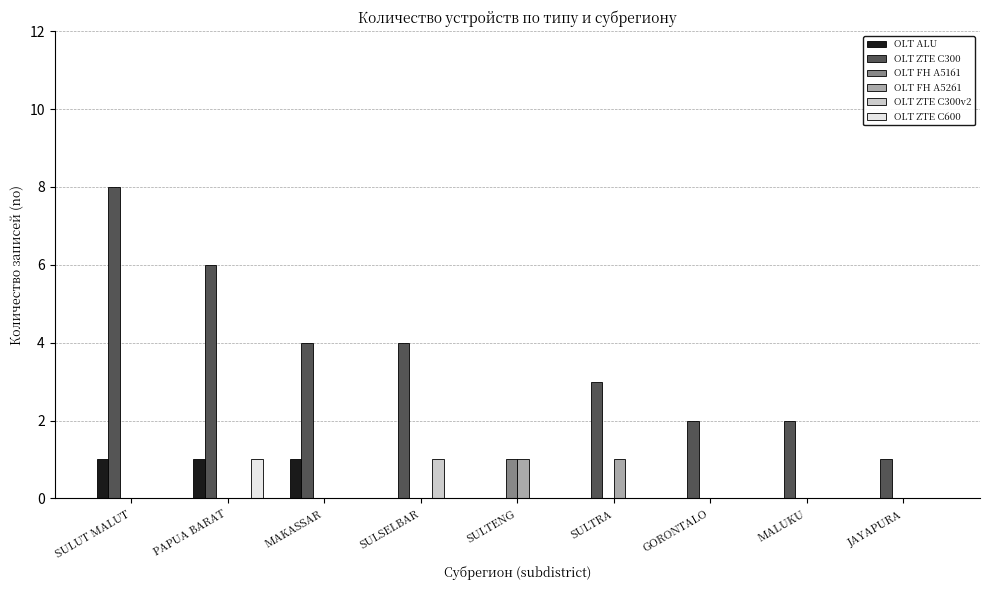

The OLT FH A5261 series shows 1 at SULTRA. True or false?

True